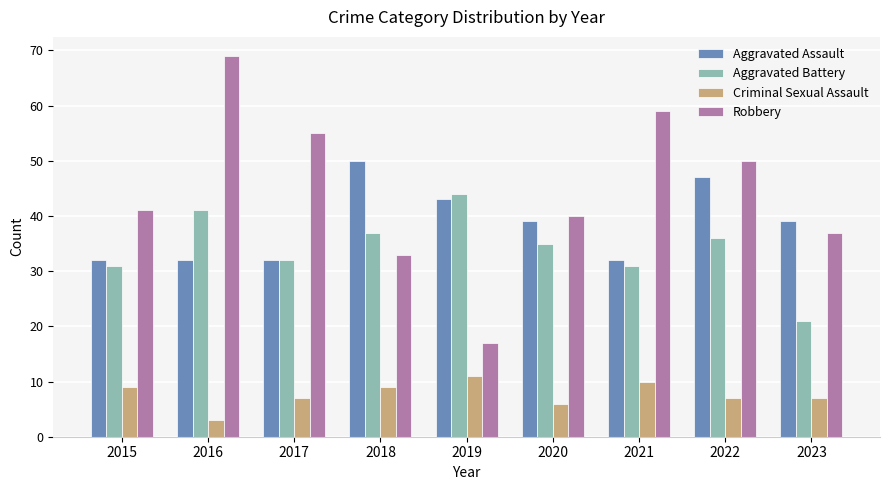

Count the Criminal Sexual Assault values in the range 7 to 9.

5